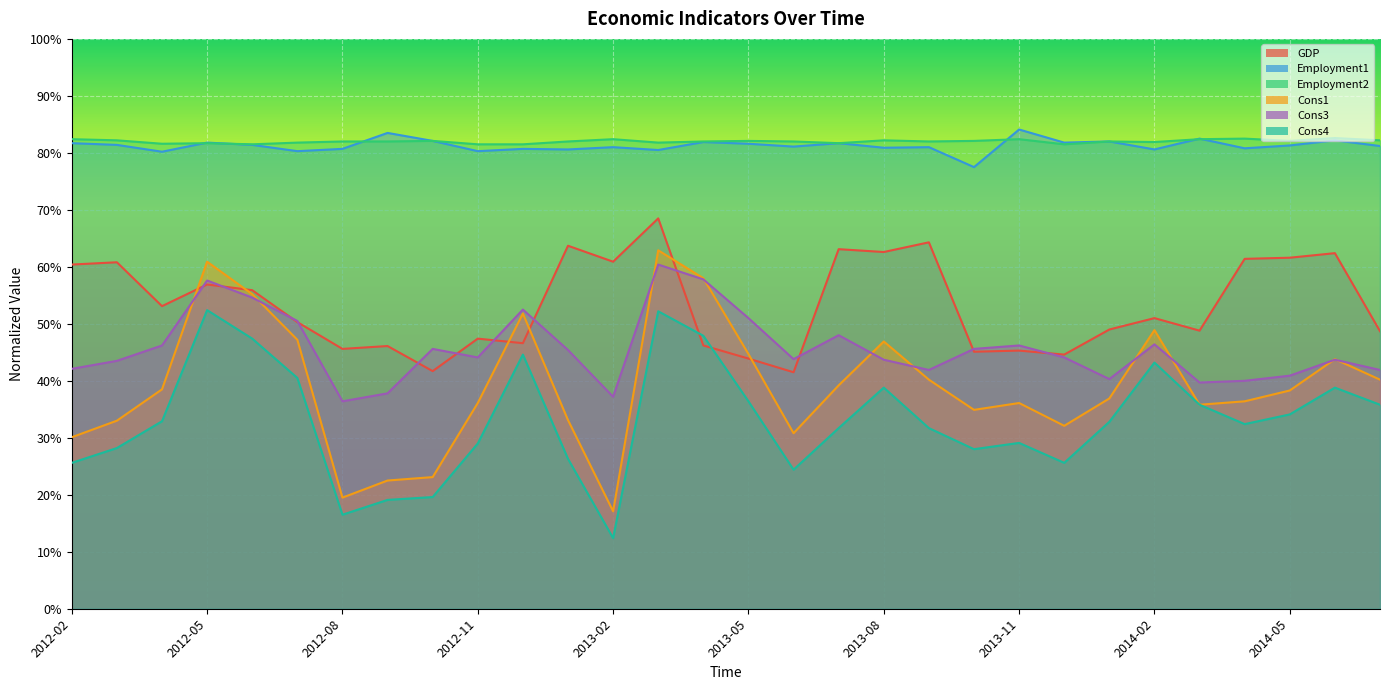

Reading right to left, extract all data points from this chart.

GDP: 2014-07=0.5	2014-06=0.6	2014-05=0.6	2014-04=0.6	2014-03=0.5	2014-02=0.5	2014-01=0.5	2013-12=0.4	2013-11=0.5	2013-10=0.5	2013-09=0.6	2013-08=0.6	2013-07=0.6	2013-06=0.4	2013-05=0.4	2013-04=0.5	2013-03=0.7	2013-02=0.6	2013-01=0.6	2012-12=0.5	2012-11=0.5	2012-10=0.4	2012-09=0.5	2012-08=0.5	2012-07=0.5	2012-06=0.6	2012-05=0.6	2012-04=0.5	2012-03=0.6	2012-02=0.6
Employment1: 2014-07=0.8	2014-06=0.8	2014-05=0.8	2014-04=0.8	2014-03=0.8	2014-02=0.8	2014-01=0.8	2013-12=0.8	2013-11=0.8	2013-10=0.8	2013-09=0.8	2013-08=0.8	2013-07=0.8	2013-06=0.8	2013-05=0.8	2013-04=0.8	2013-03=0.8	2013-02=0.8	2013-01=0.8	2012-12=0.8	2012-11=0.8	2012-10=0.8	2012-09=0.8	2012-08=0.8	2012-07=0.8	2012-06=0.8	2012-05=0.8	2012-04=0.8	2012-03=0.8	2012-02=0.8
Employment2: 2014-07=0.8	2014-06=0.8	2014-05=0.8	2014-04=0.8	2014-03=0.8	2014-02=0.8	2014-01=0.8	2013-12=0.8	2013-11=0.8	2013-10=0.8	2013-09=0.8	2013-08=0.8	2013-07=0.8	2013-06=0.8	2013-05=0.8	2013-04=0.8	2013-03=0.8	2013-02=0.8	2013-01=0.8	2012-12=0.8	2012-11=0.8	2012-10=0.8	2012-09=0.8	2012-08=0.8	2012-07=0.8	2012-06=0.8	2012-05=0.8	2012-04=0.8	2012-03=0.8	2012-02=0.8
Cons1: 2014-07=0.4	2014-06=0.4	2014-05=0.4	2014-04=0.4	2014-03=0.4	2014-02=0.5	2014-01=0.4	2013-12=0.3	2013-11=0.4	2013-10=0.3	2013-09=0.4	2013-08=0.5	2013-07=0.4	2013-06=0.3	2013-05=0.4	2013-04=0.6	2013-03=0.6	2013-02=0.2	2013-01=0.3	2012-12=0.5	2012-11=0.4	2012-10=0.2	2012-09=0.2	2012-08=0.2	2012-07=0.5	2012-06=0.6	2012-05=0.6	2012-04=0.4	2012-03=0.3	2012-02=0.3
Cons3: 2014-07=0.4	2014-06=0.4	2014-05=0.4	2014-04=0.4	2014-03=0.4	2014-02=0.5	2014-01=0.4	2013-12=0.4	2013-11=0.5	2013-10=0.5	2013-09=0.4	2013-08=0.4	2013-07=0.5	2013-06=0.4	2013-05=0.5	2013-04=0.6	2013-03=0.6	2013-02=0.4	2013-01=0.5	2012-12=0.5	2012-11=0.4	2012-10=0.5	2012-09=0.4	2012-08=0.4	2012-07=0.5	2012-06=0.5	2012-05=0.6	2012-04=0.5	2012-03=0.4	2012-02=0.4
Cons4: 2014-07=0.4	2014-06=0.4	2014-05=0.3	2014-04=0.3	2014-03=0.4	2014-02=0.4	2014-01=0.3	2013-12=0.3	2013-11=0.3	2013-10=0.3	2013-09=0.3	2013-08=0.4	2013-07=0.3	2013-06=0.2	2013-05=0.4	2013-04=0.5	2013-03=0.5	2013-02=0.1	2013-01=0.3	2012-12=0.4	2012-11=0.3	2012-10=0.2	2012-09=0.2	2012-08=0.2	2012-07=0.4	2012-06=0.5	2012-05=0.5	2012-04=0.3	2012-03=0.3	2012-02=0.3